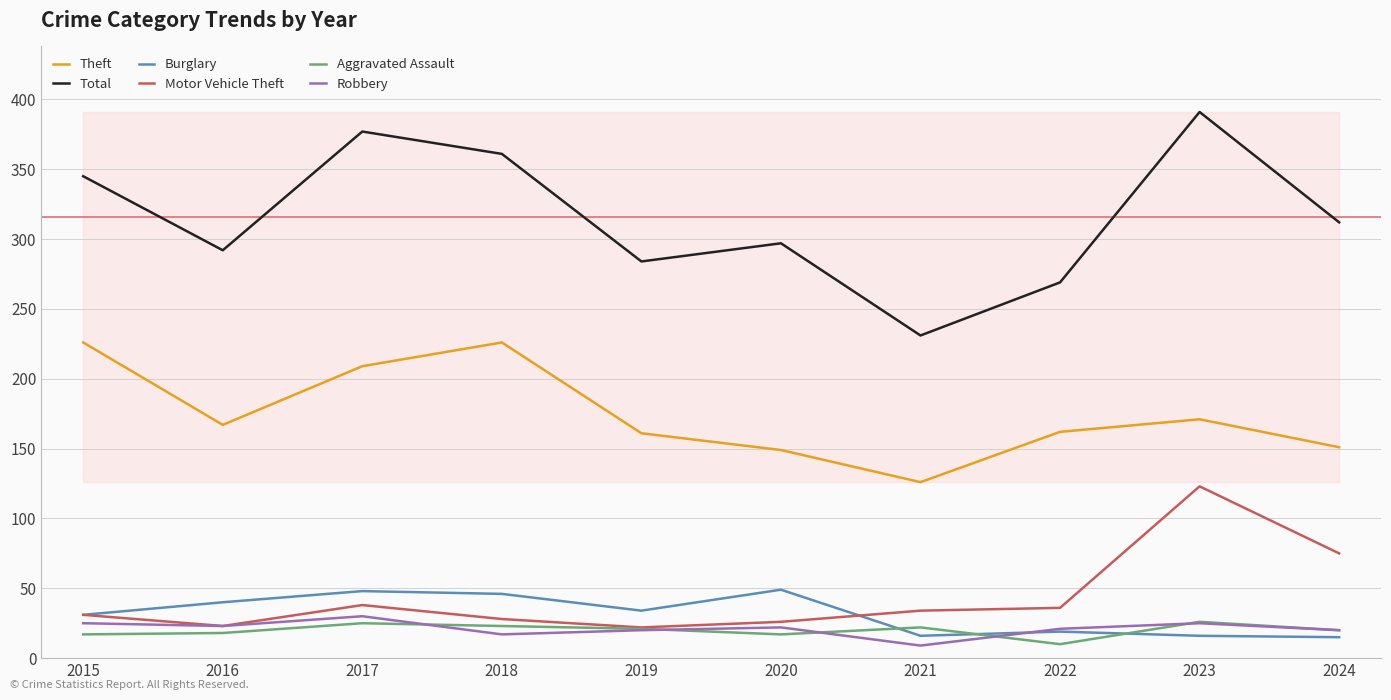

True or false: Motor Vehicle Theft and Theft cross at least once.

False